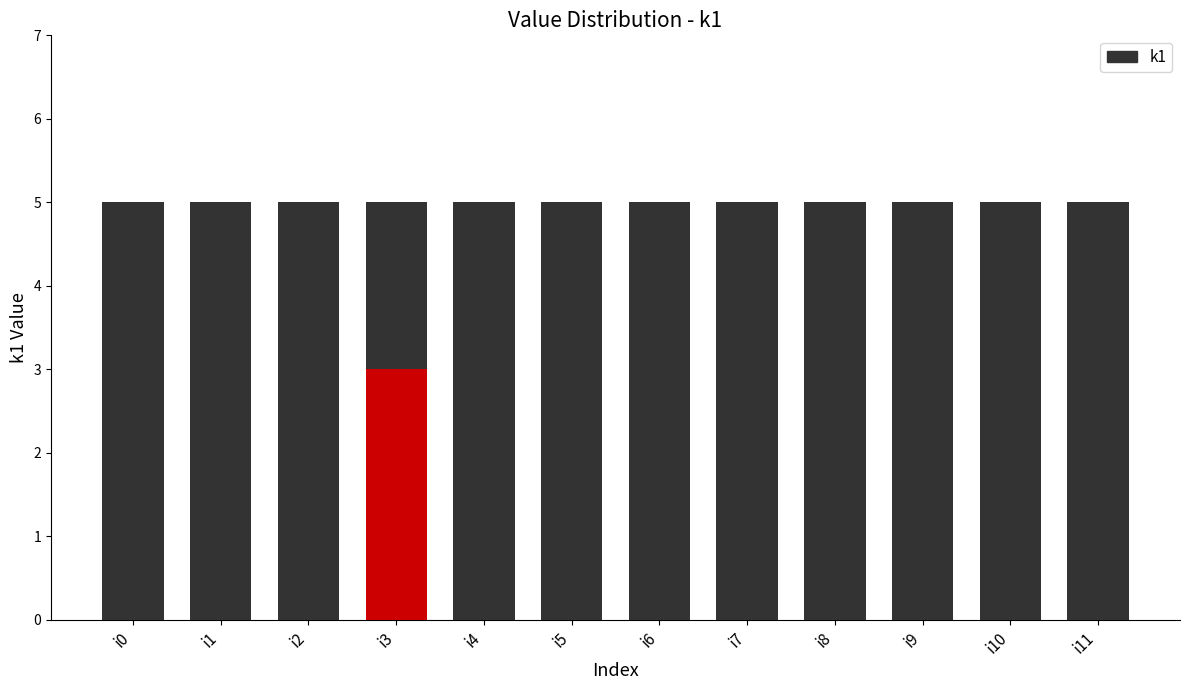

Between i10 and i6, which is larger?

i6